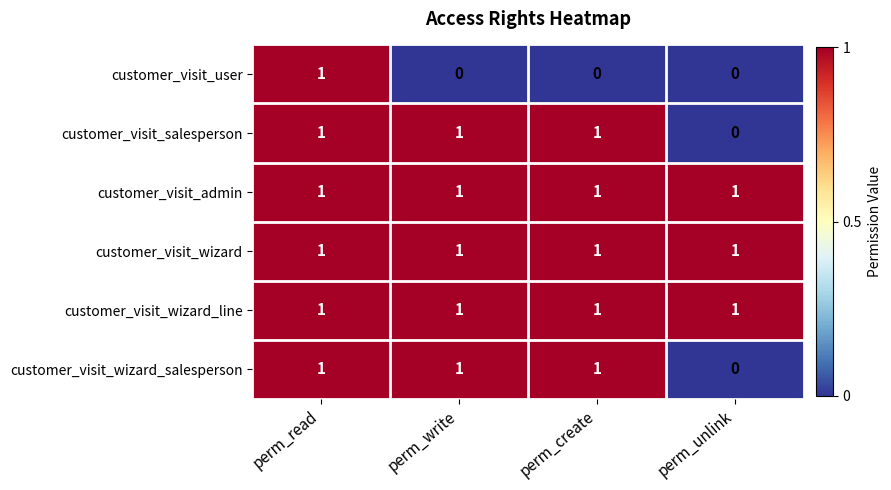

Count the number of data series in this chart.

6